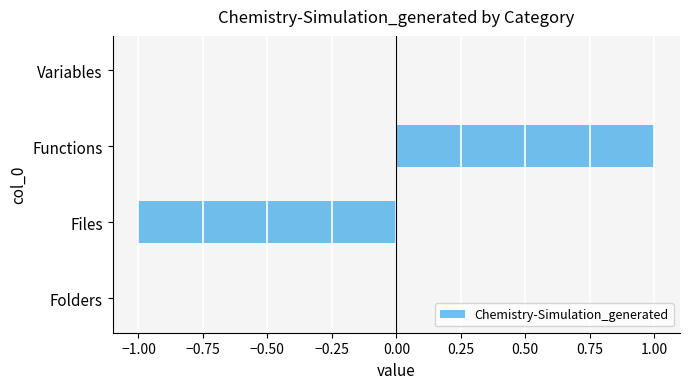

Count the values in the range 0 to 1.

3